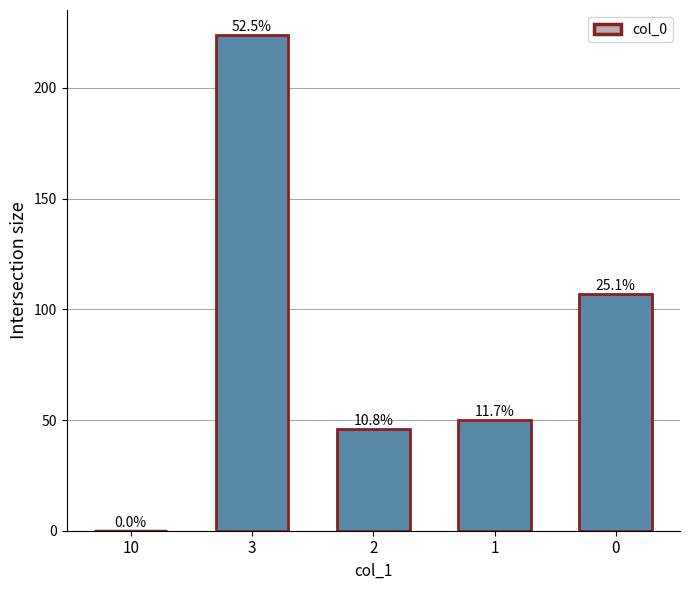

What is the change in value from 10 to 3?

+224